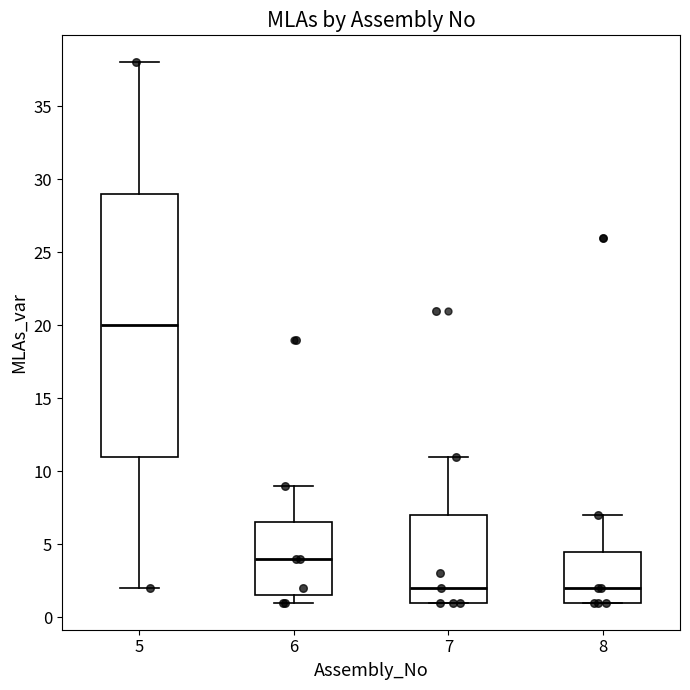

Reading left to right, read every box against the y-axis: the position of its median line, the range the box covers, and the ends of its whiskers. The values are not printed on the chart, so give them approximately, as read against the axis.

5: median 20.0, box 11.0 to 29.0, whiskers 2.0 to 38.0
6: median 4.0, box 1.5 to 6.5, whiskers 1.0 to 9.0
7: median 2.0, box 1.0 to 7.0, whiskers 1.0 to 11.0
8: median 2.0, box 1.0 to 4.5, whiskers 1.0 to 7.0